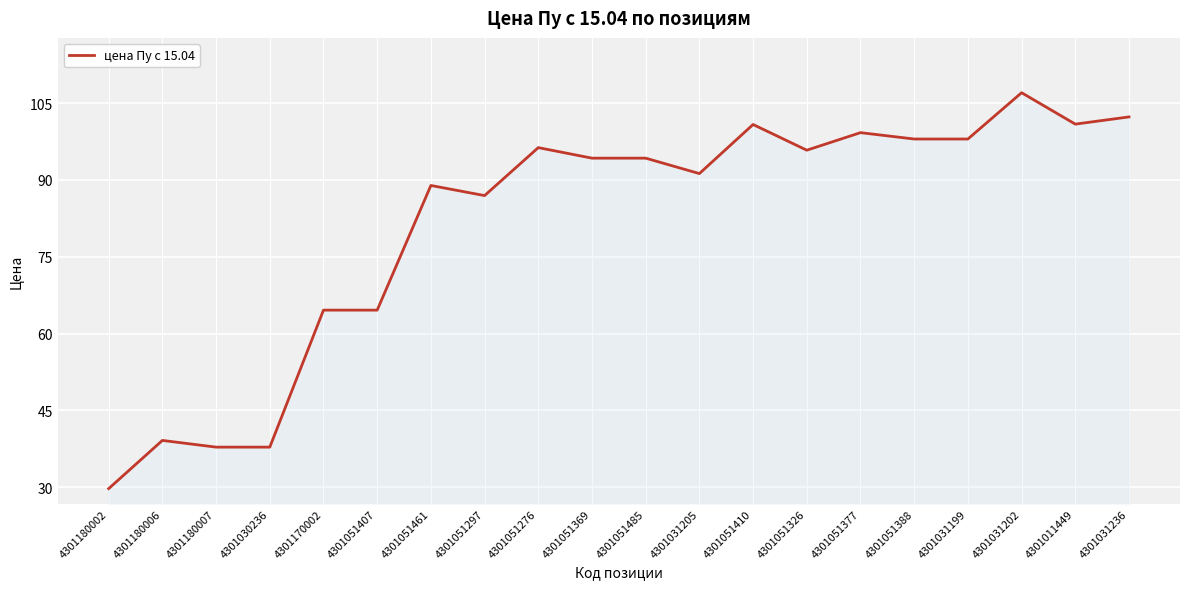

What is the change in value from 4301170002 to 4301051410?

+36.2